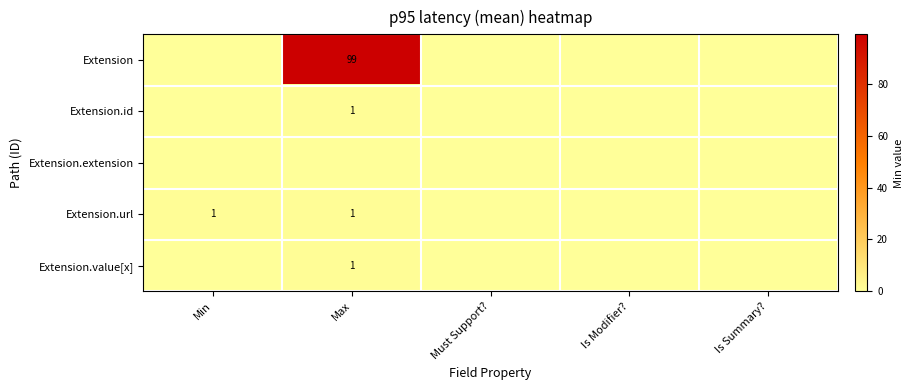

True or false: Extension has a value of 99 at Max.

True